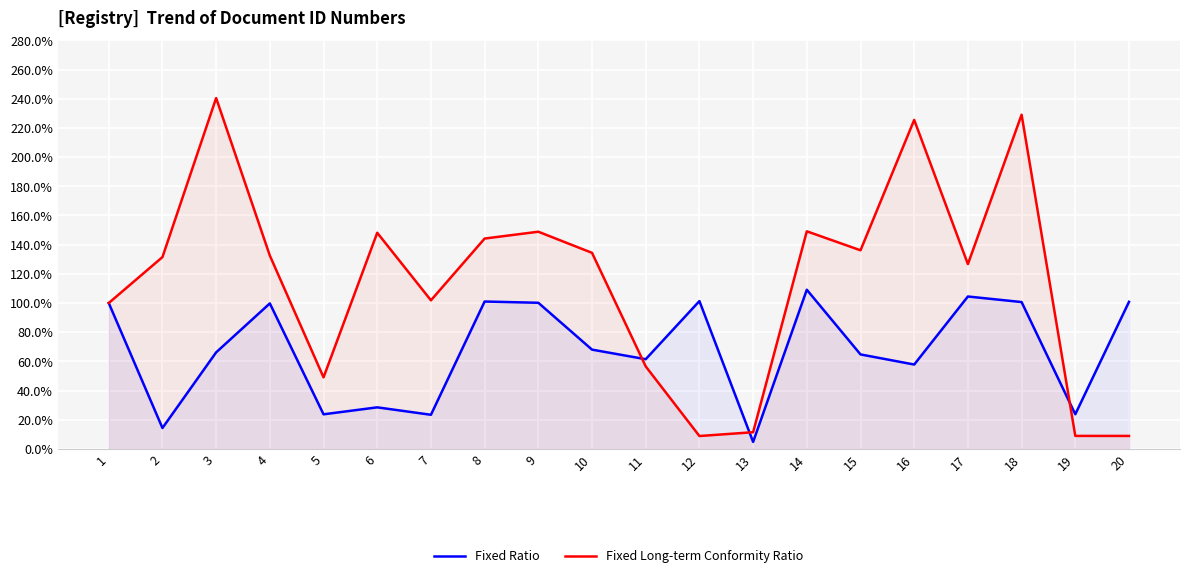

How many intersections are there between Fixed Long-term Conformity Ratio and Fixed Ratio?

3